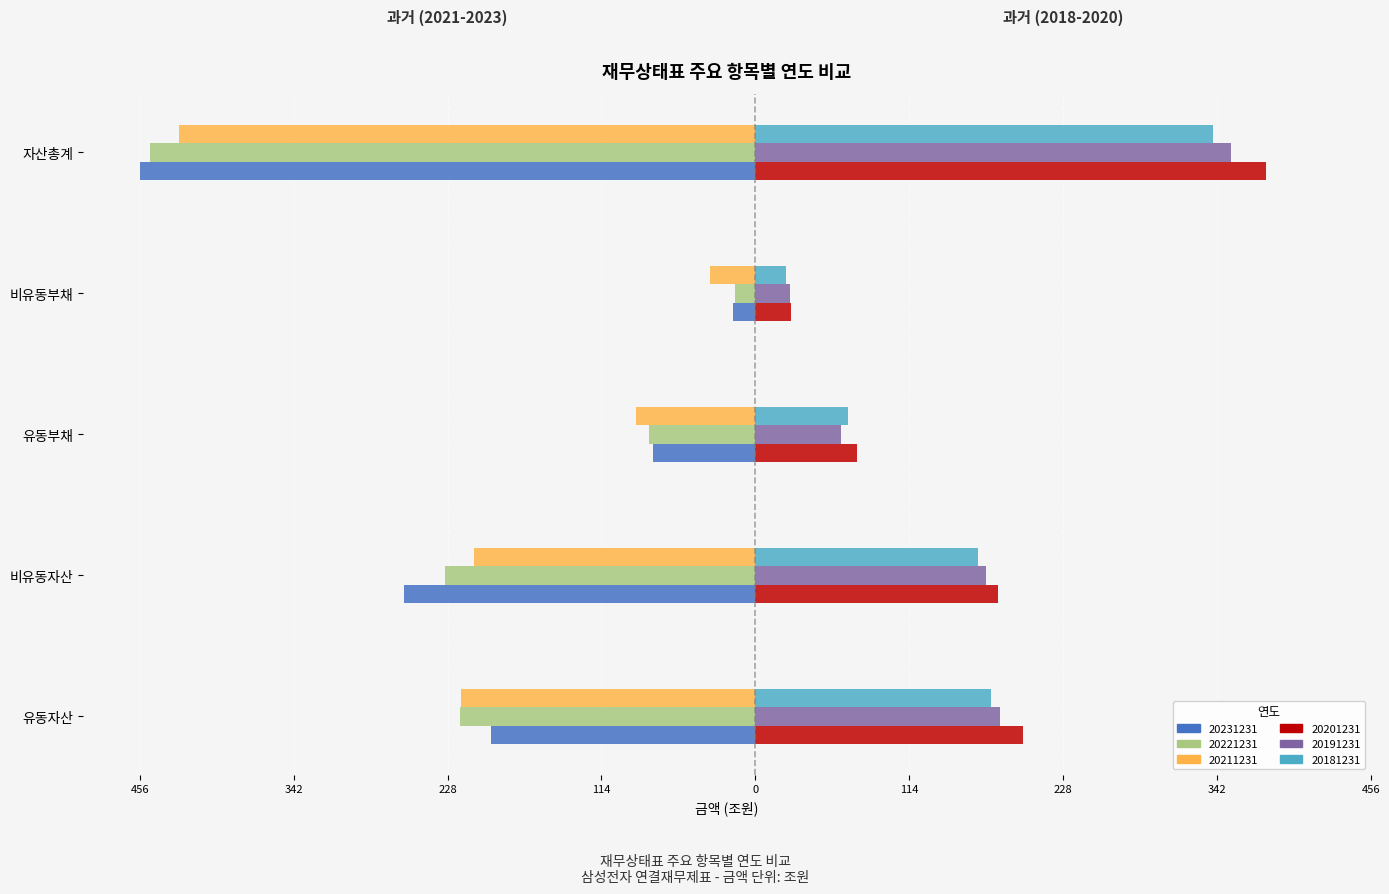

What are all the series names shown in the legend?

20231231, 20221231, 20211231, 20201231, 20191231, 20181231